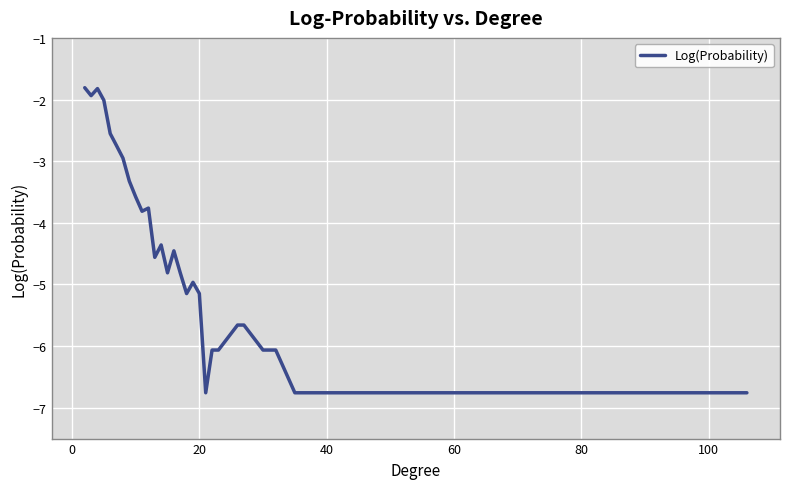

True or false: there are more than 0 points higher than both neighbors.

True